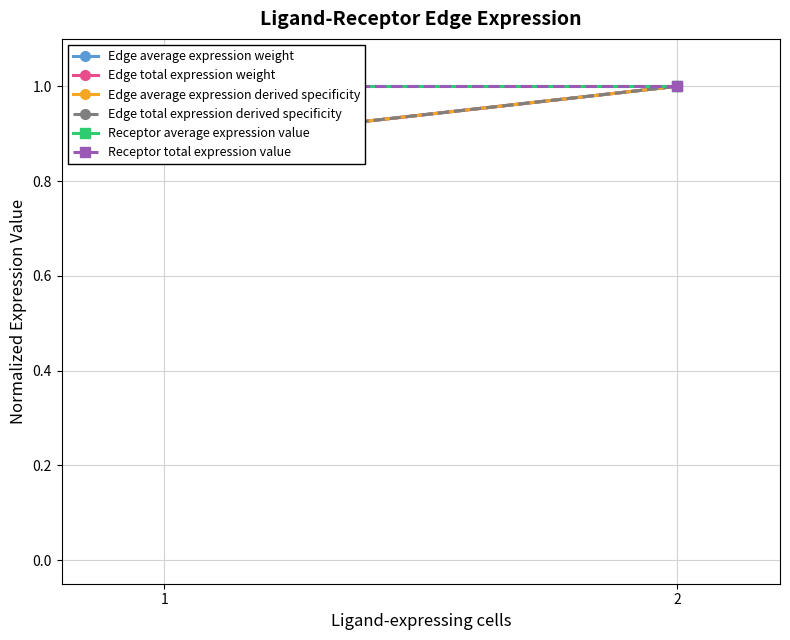

What is the spread (max minus min) of values at 1?

0.1